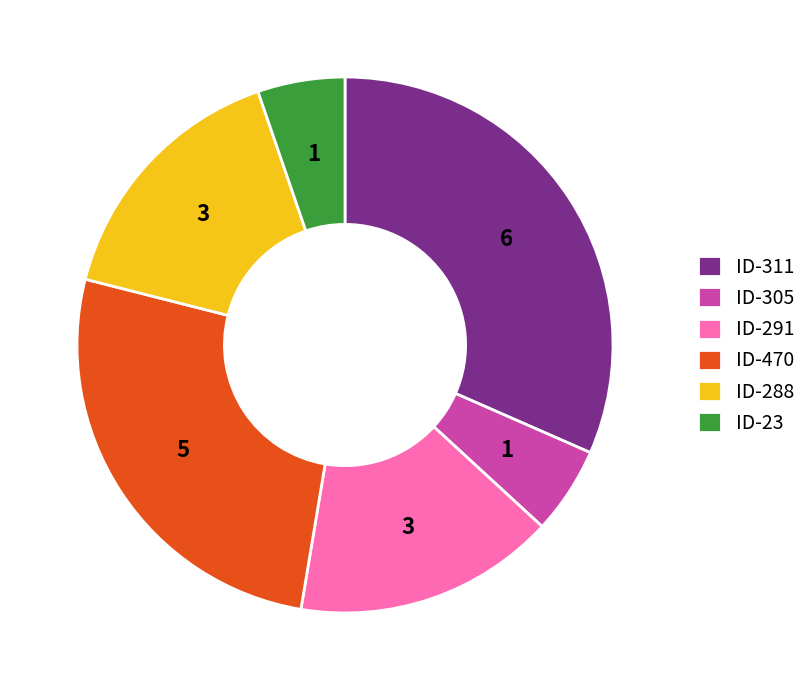

How many slices are in this pie chart?

6